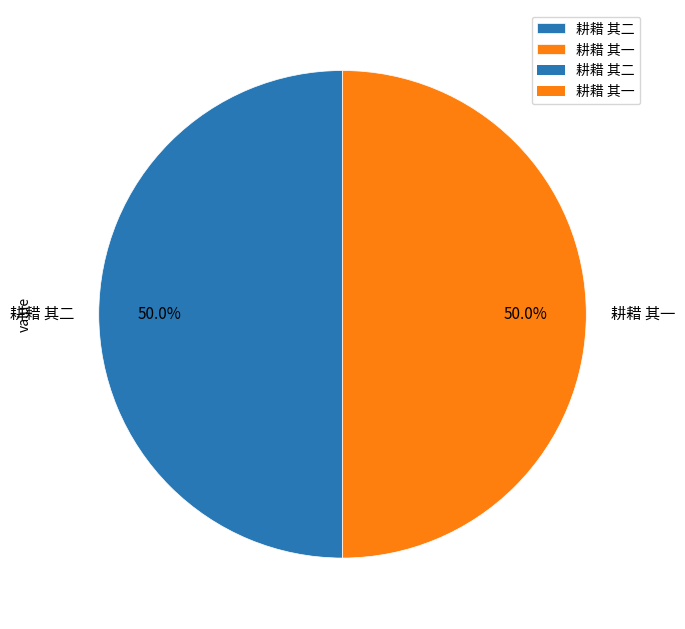

Combined, what portion of the pie is 耕耤 其二 and 耕耤 其一?

100.0%